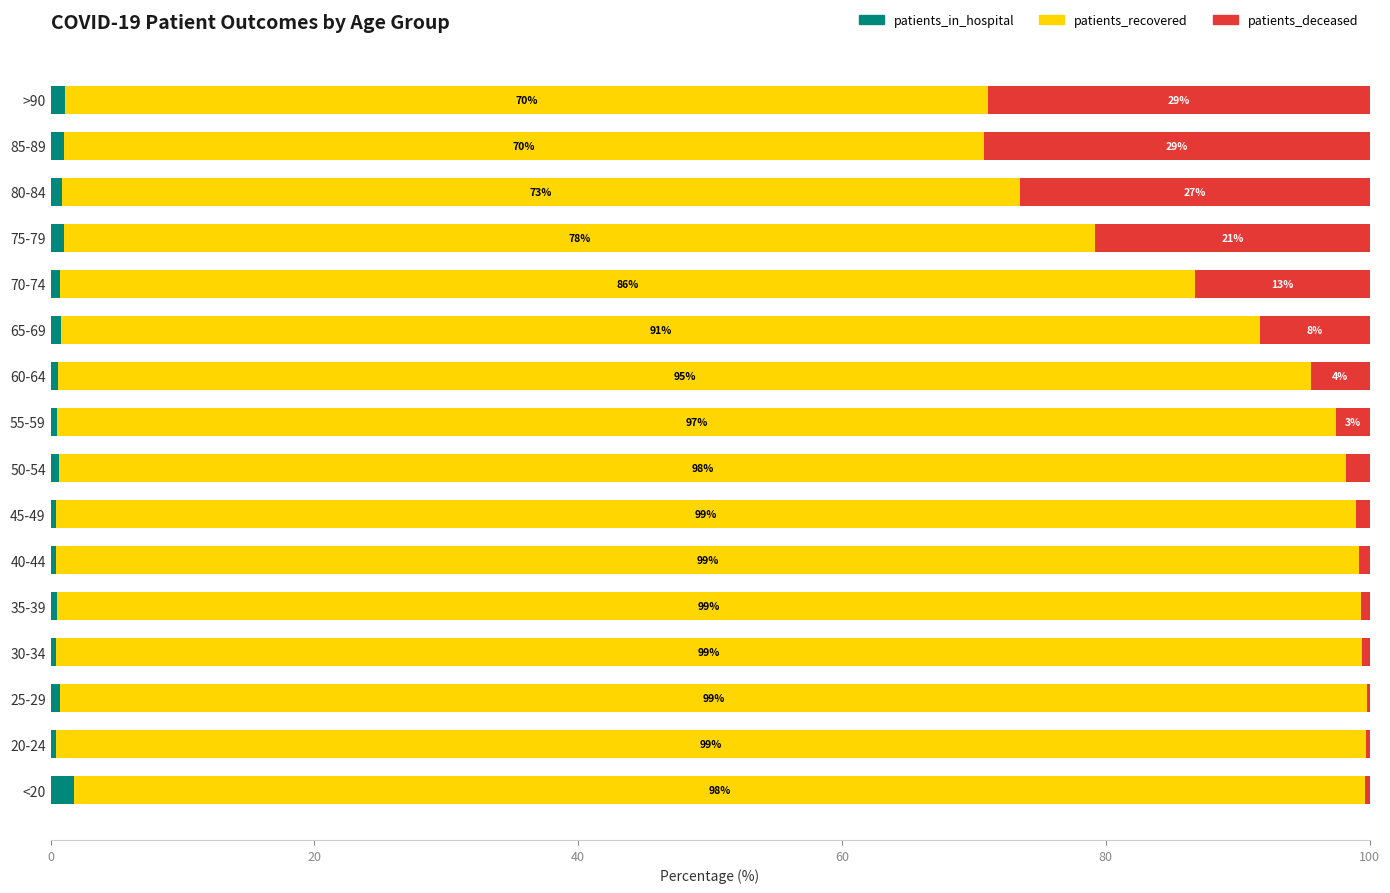

What is the sum of all patients_in_hospital values?

11.8